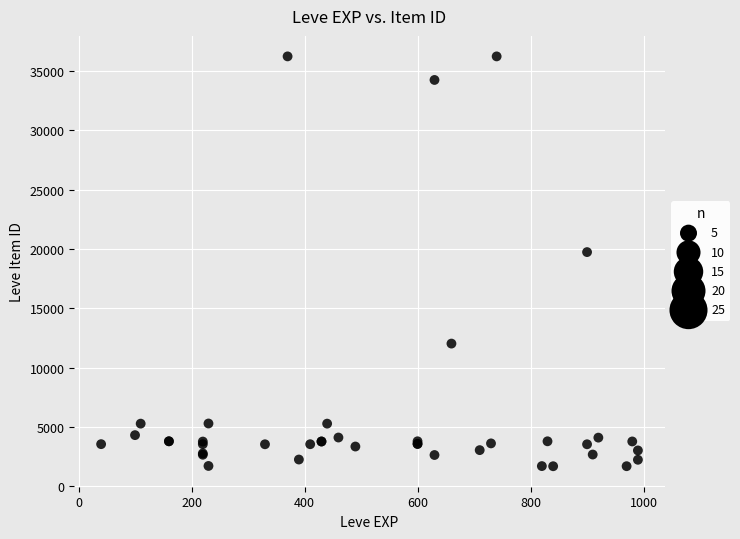

What Y value in the scatter plot is closest to 18967?

19744